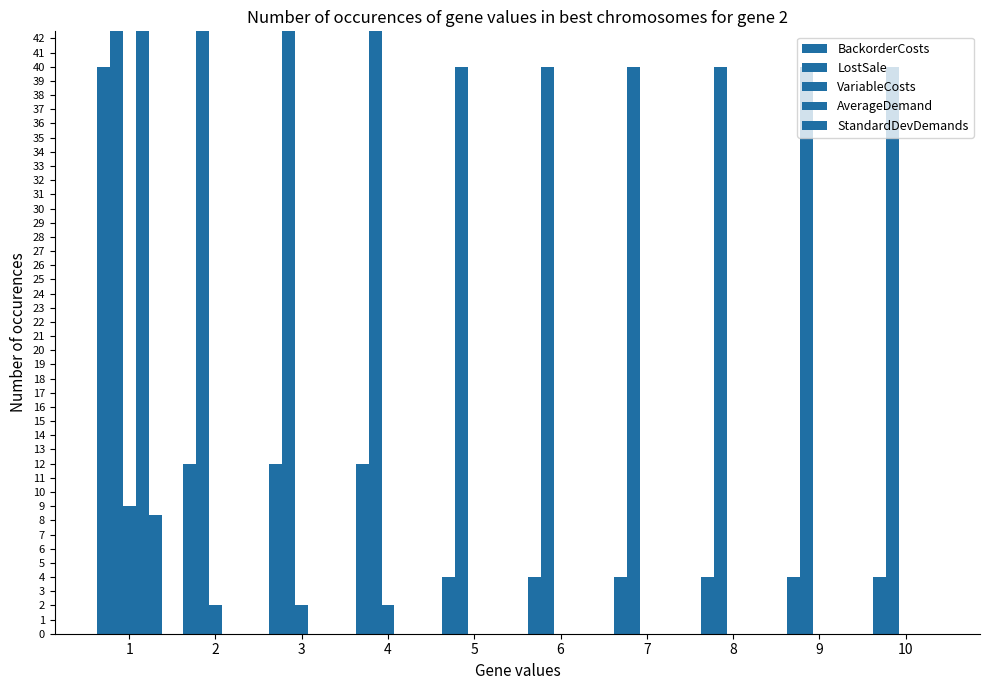

Which series has the widest spread of values?

LostSale